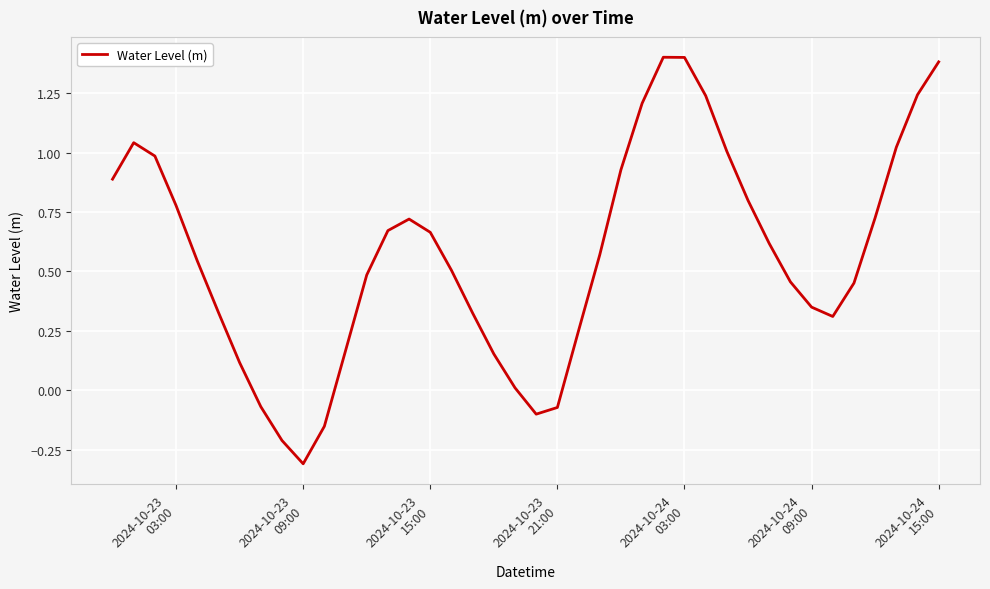

What is the greatest value displayed?

1.4